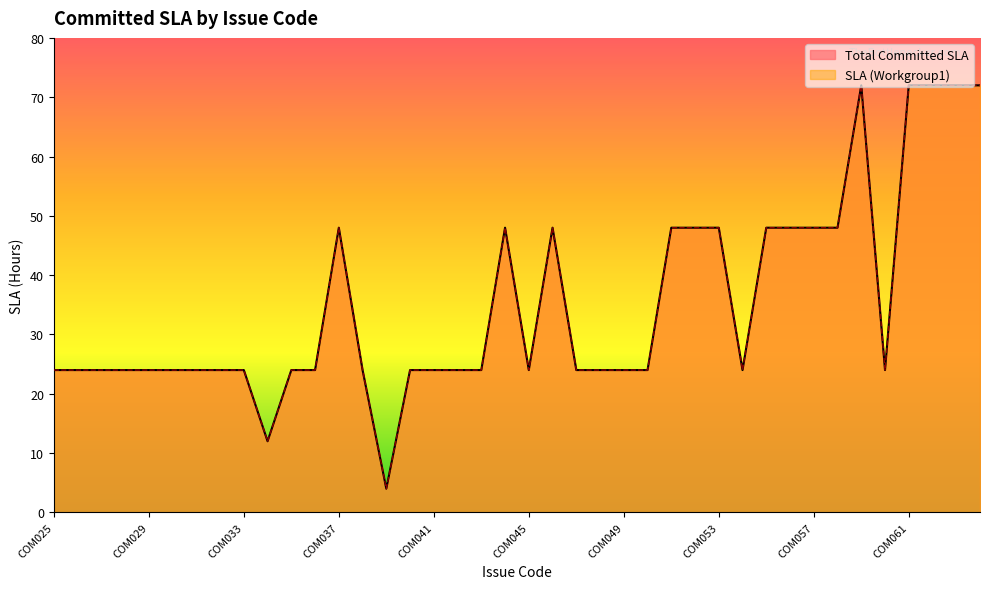

How many lines are shown in the chart?

2